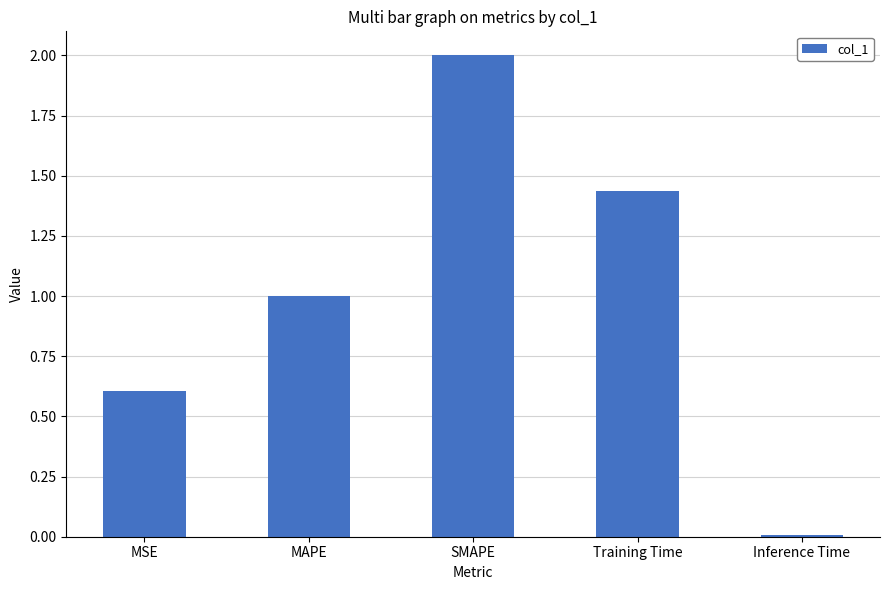

Count the number of values greater than 1.

3